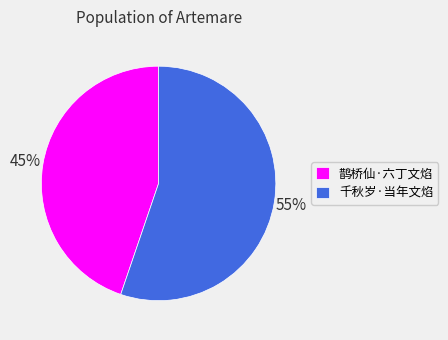

Is 鹊桥仙·六丁文焰 the majority of the pie?

No